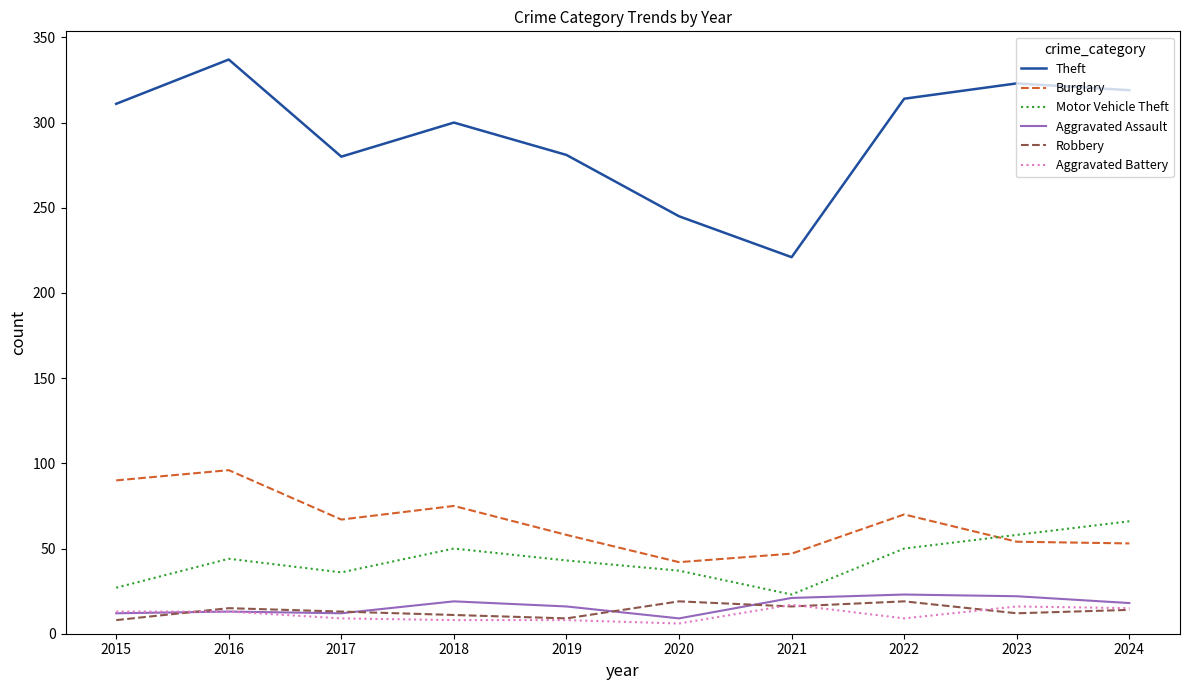

What is the sum of all Theft values?

2931